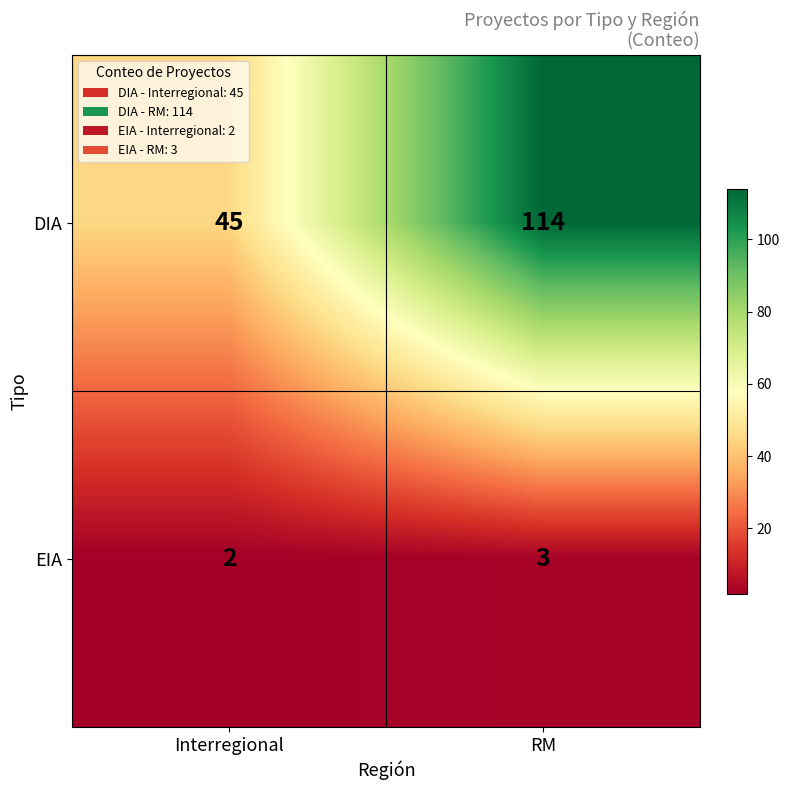

Reading right to left, what are all the values shown in this chart?

DIA: RM=114	Interregional=45
EIA: RM=3	Interregional=2